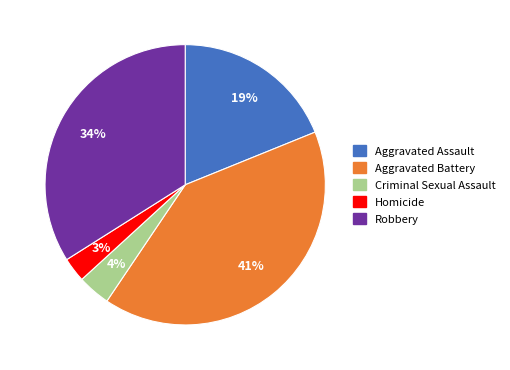

To the nearest percent, what percentage of the pie is Homicide?

3%